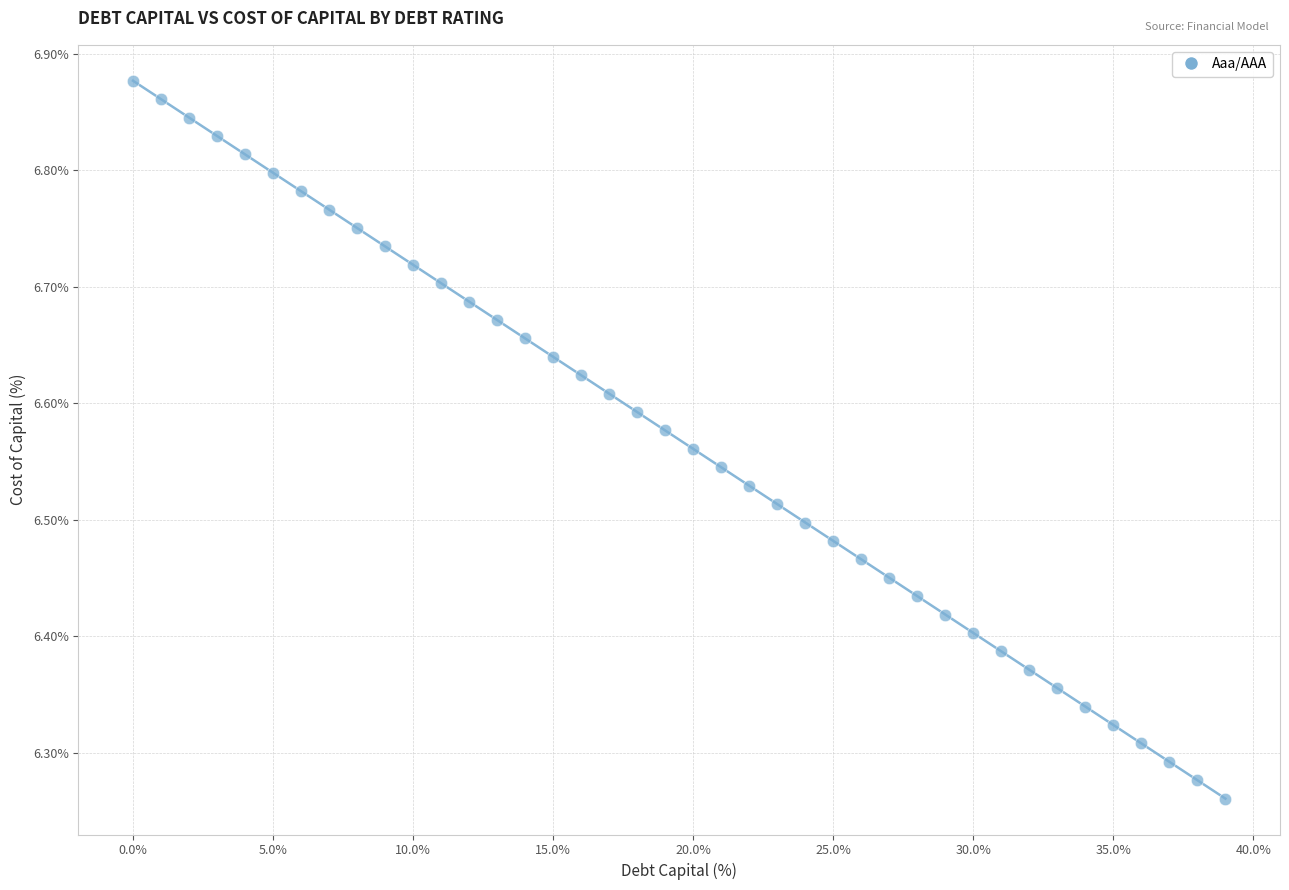

What is the range of Y values (max minus min)?

0.6